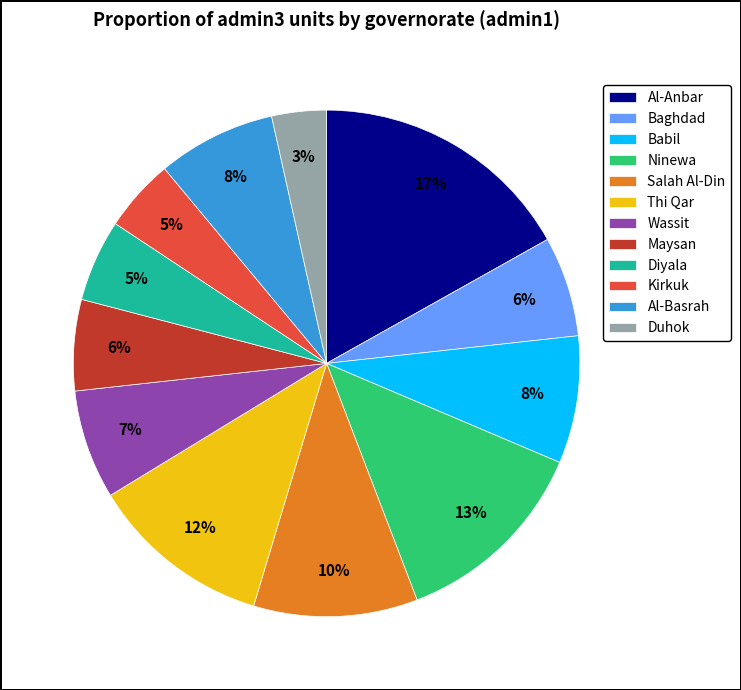

How many segments does this pie chart have?

12